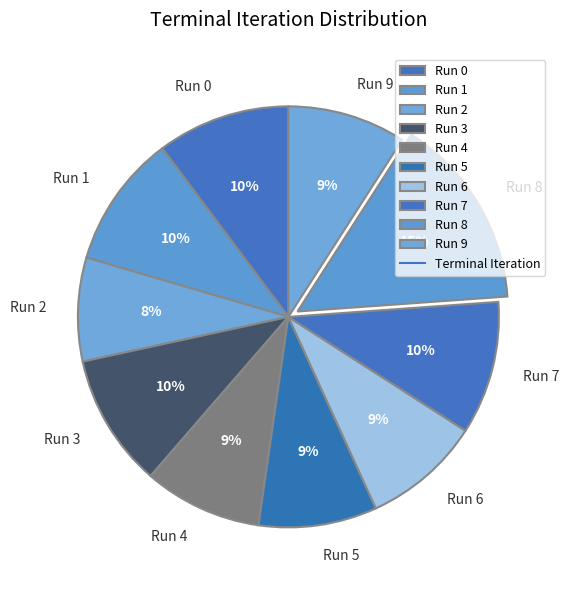

To the nearest percent, what is the difference between the largest and smallest slice percentages?

7%